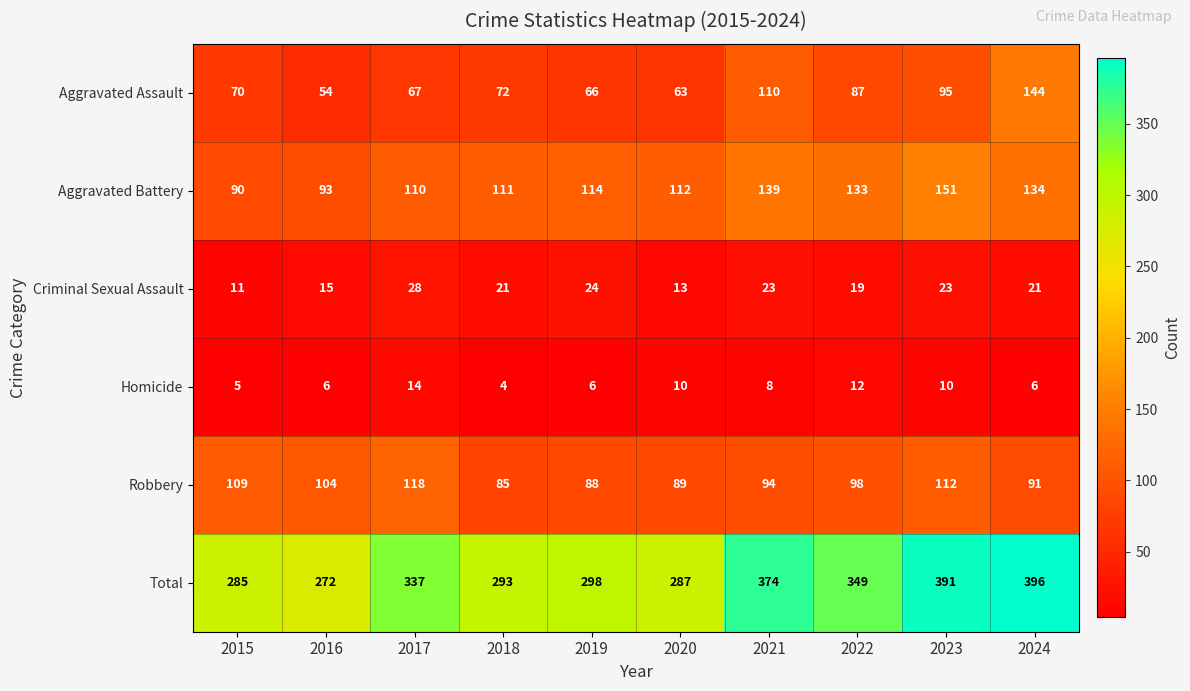

What is the total value across all series at 2021?

748